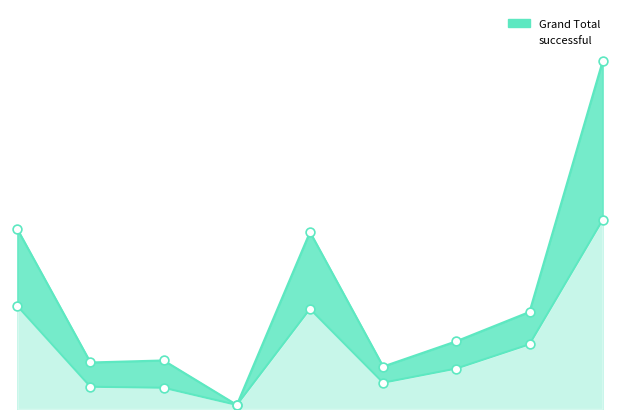

Which series reaches the maximum Y coordinate?

Grand Total